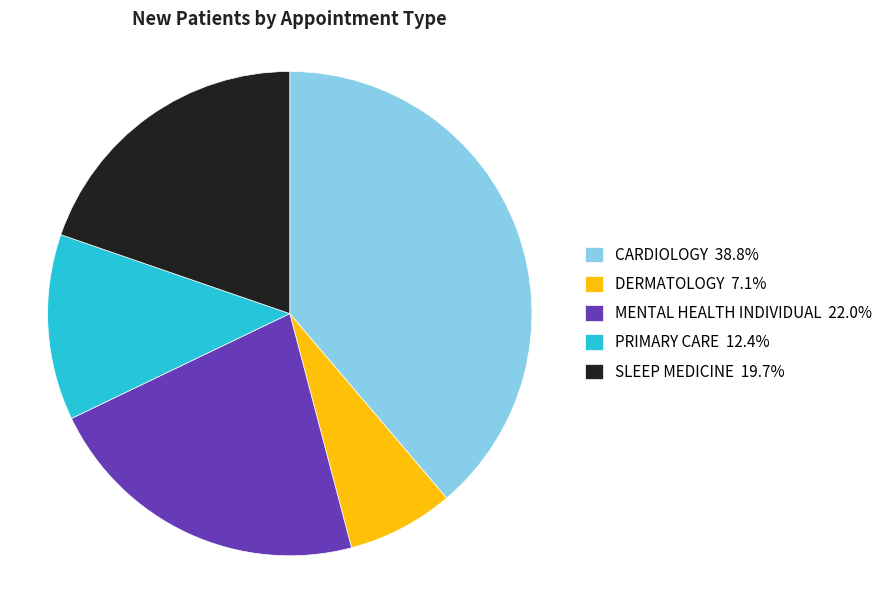

Is the sum of SLEEP MEDICINE 19.7% and MENTAL HEALTH INDIVIDUAL 22.0% greater than half?

No